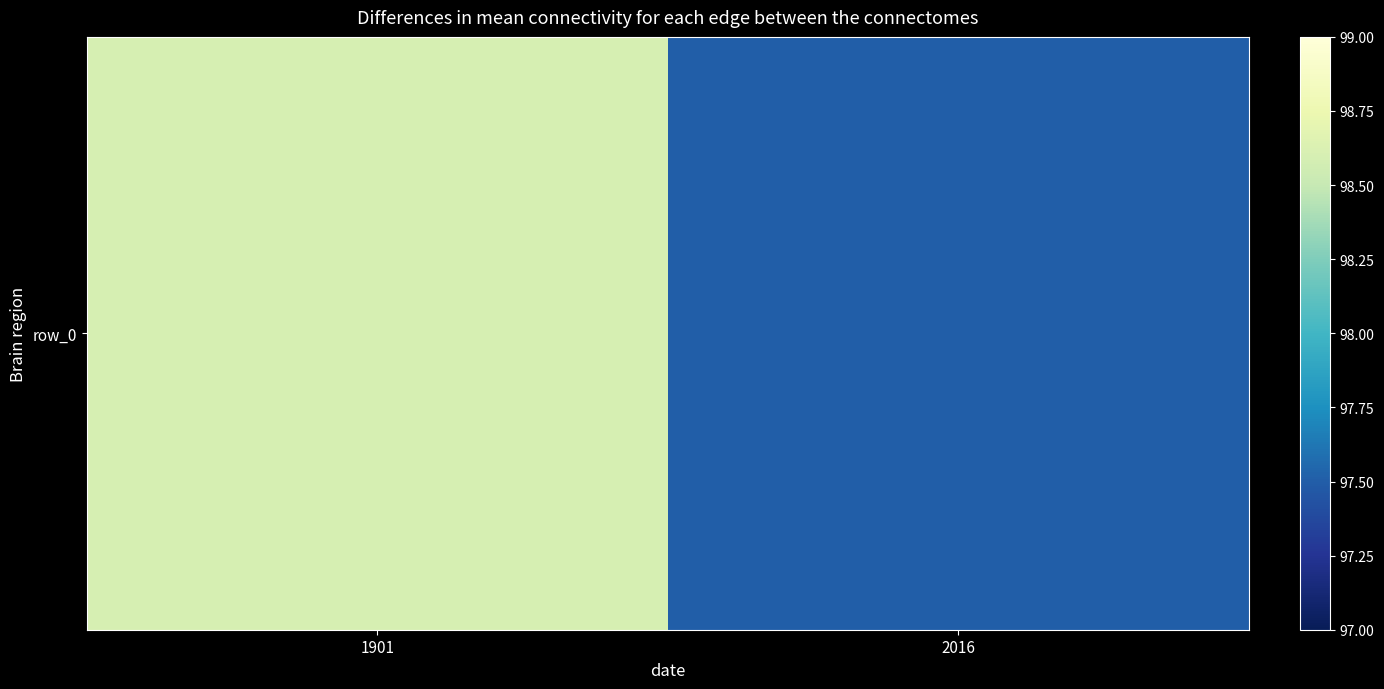

What is the average value?

98.0